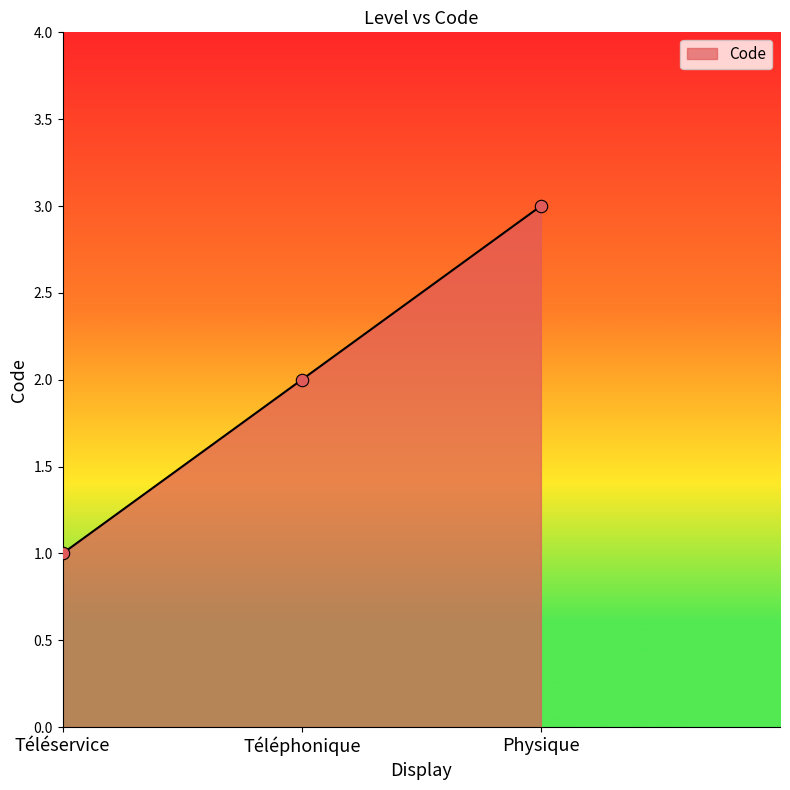

Which has a higher value, Physique or Téléphonique?

Physique